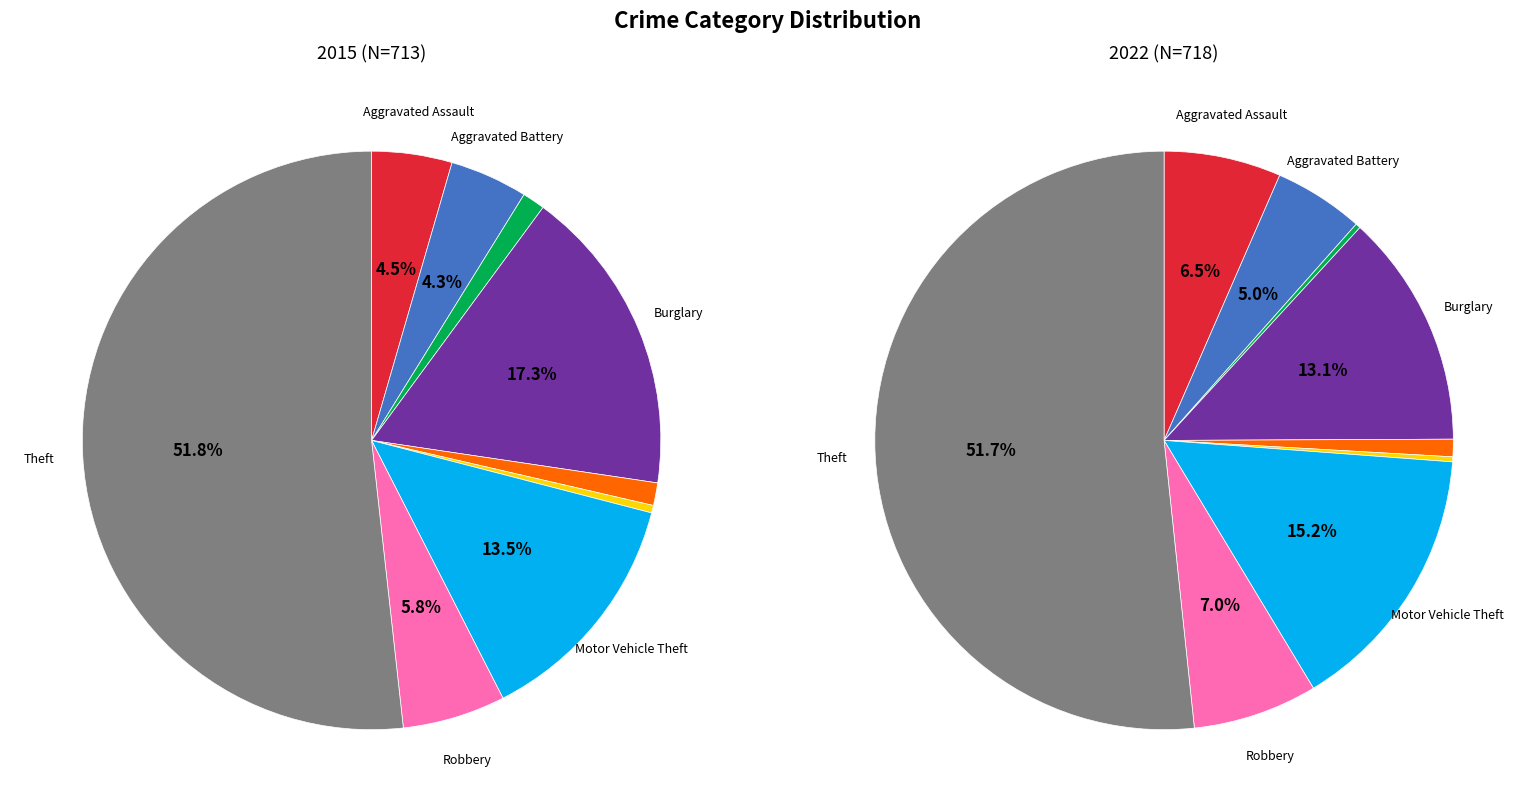

How many segments does this pie chart have?

9